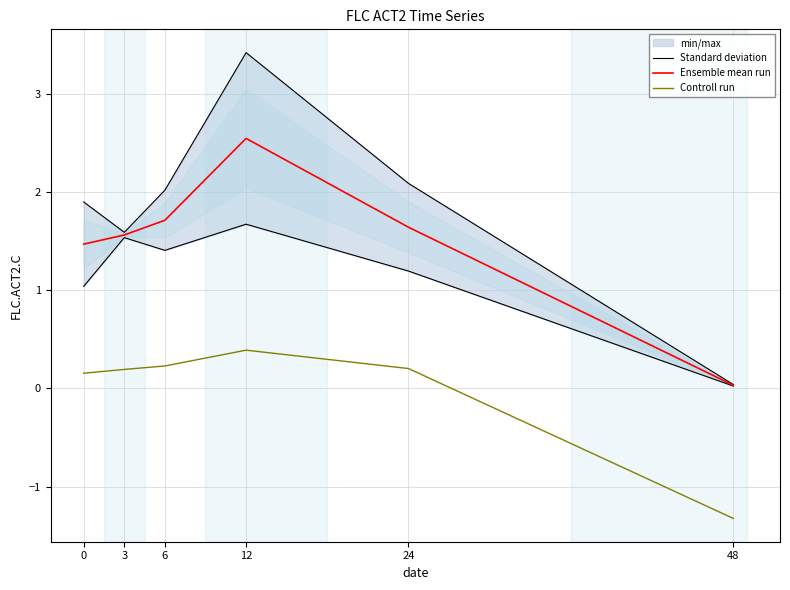

At which category does Ensemble mean run reach its first local peak?

12